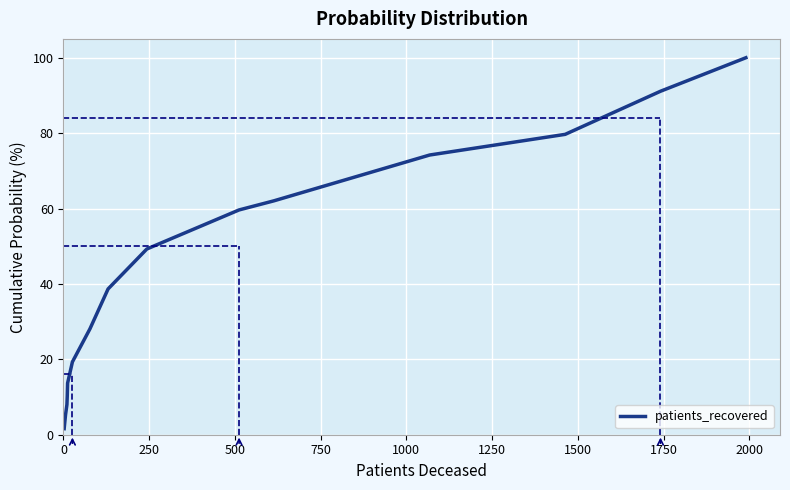

What is the difference between the maximum and minimum values?

98.4